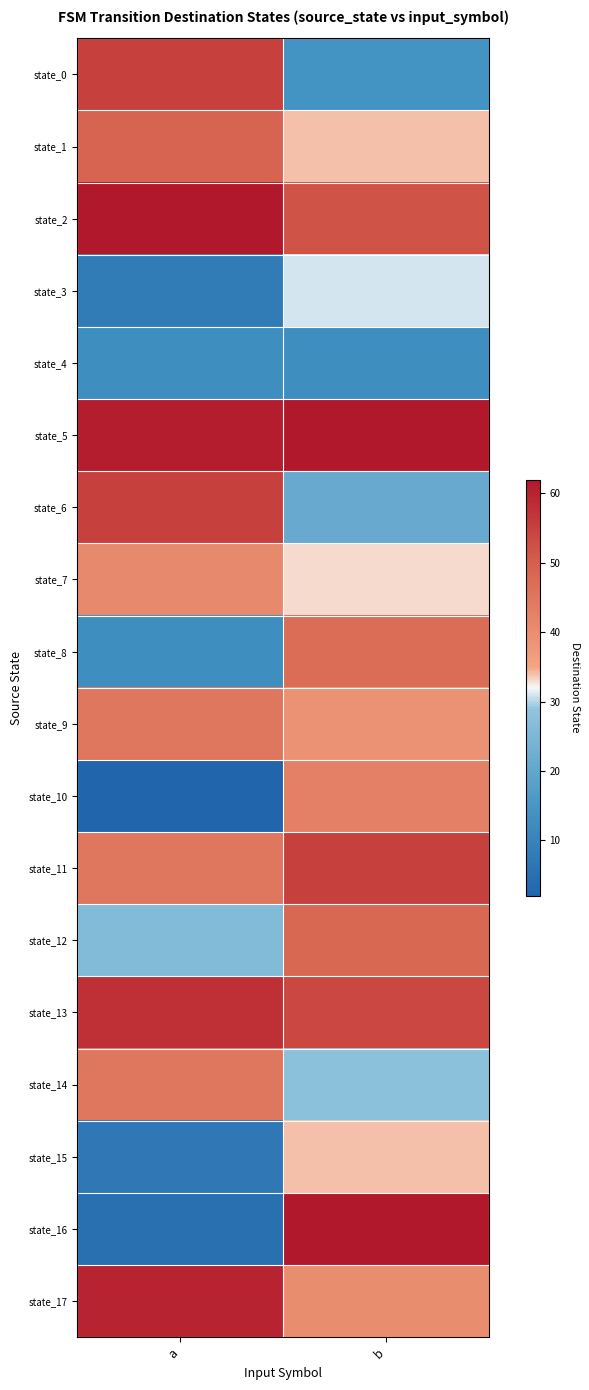

List the series in order of their peak value, lowest first.

state_4, state_3, state_15, state_7, state_10, state_9, state_14, state_8, state_12, state_1, state_0, state_6, state_11, state_13, state_17, state_2, state_5, state_16